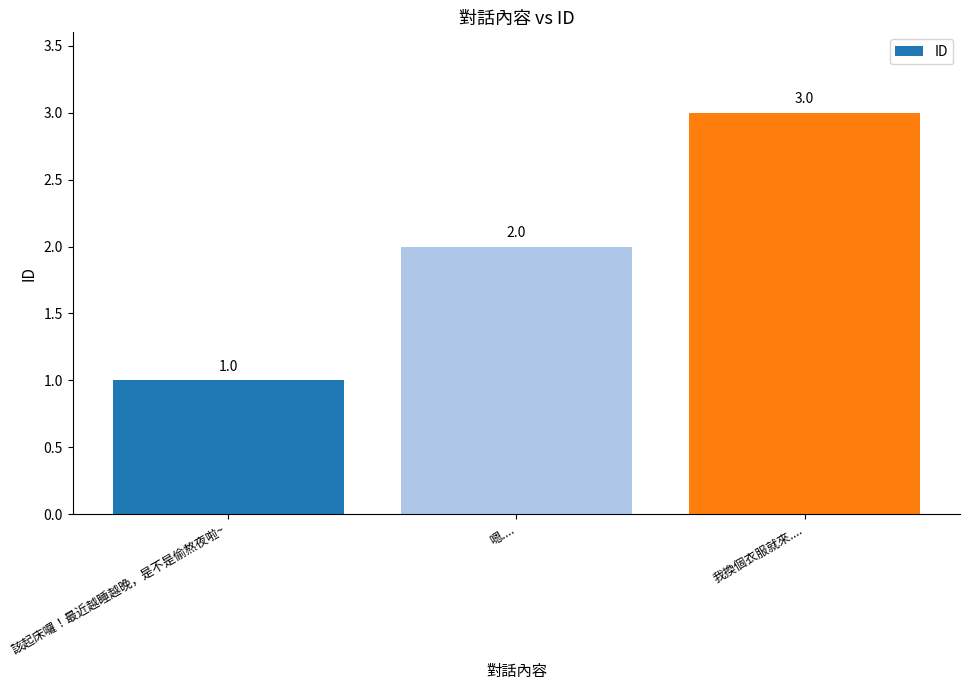

Reading left to right, transcribe all the data shown in this chart.

該起床囉！最近越睡越晚，是不是偷熬夜啦~=1	嗯....=2	我換個衣服就來....=3